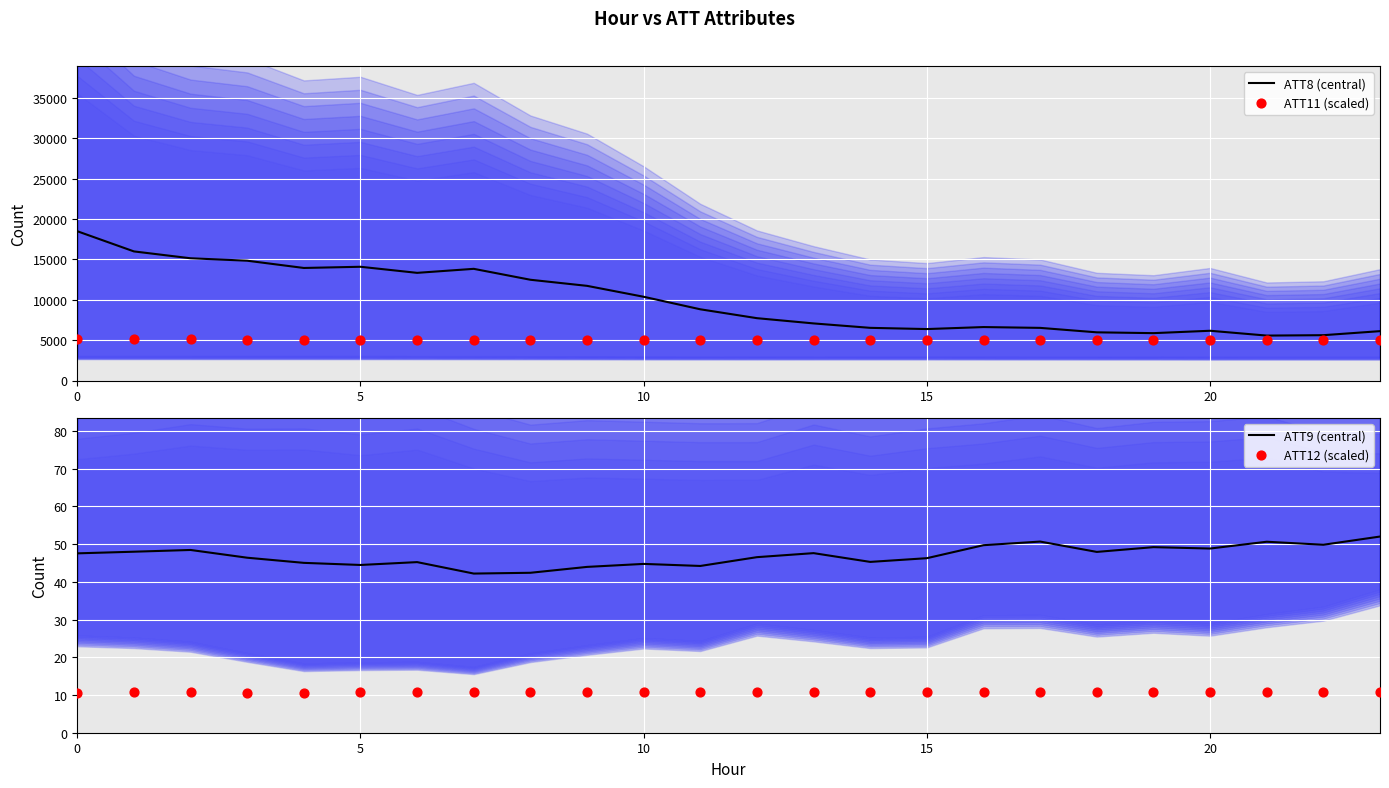

Which series has the widest spread of Y values?

ATT8 (central)